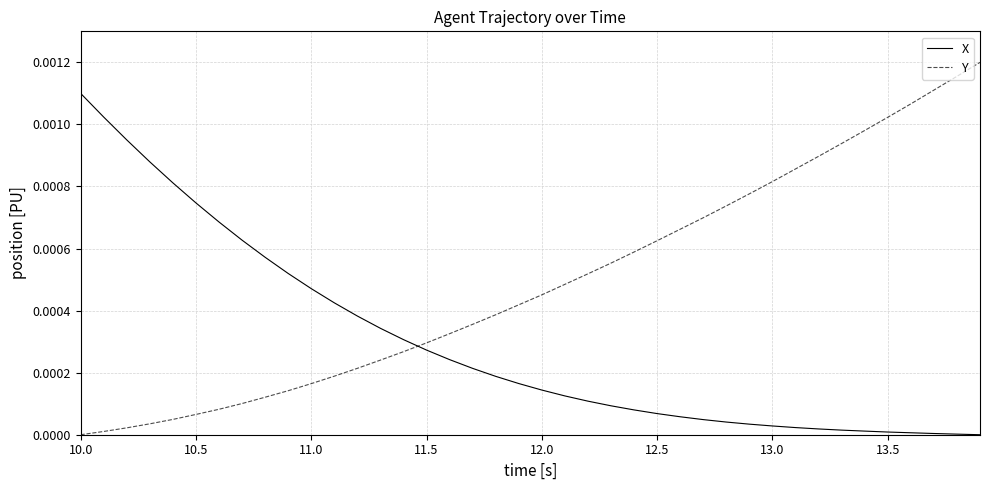

Does the chart have visible grid lines?

Yes